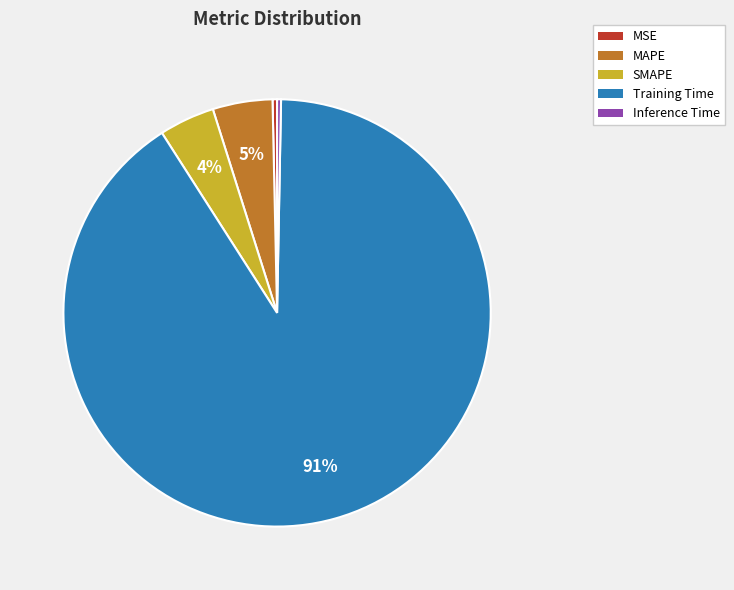

To the nearest percent, what portion does Training Time represent?

91%